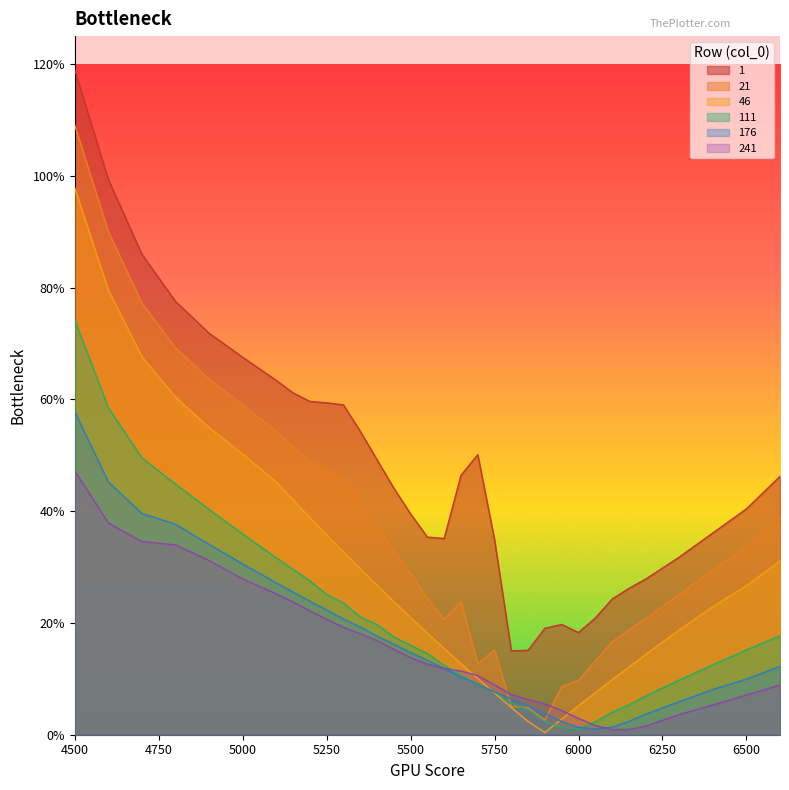

What is the value of the 241 point at the 32nd from the left?

0.1